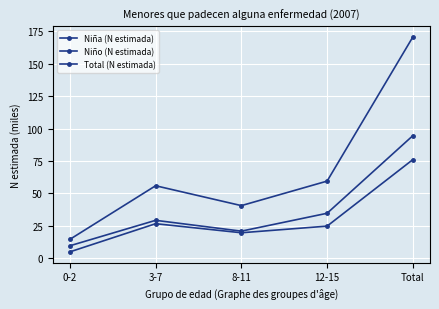

How many series are shown in this chart?

3